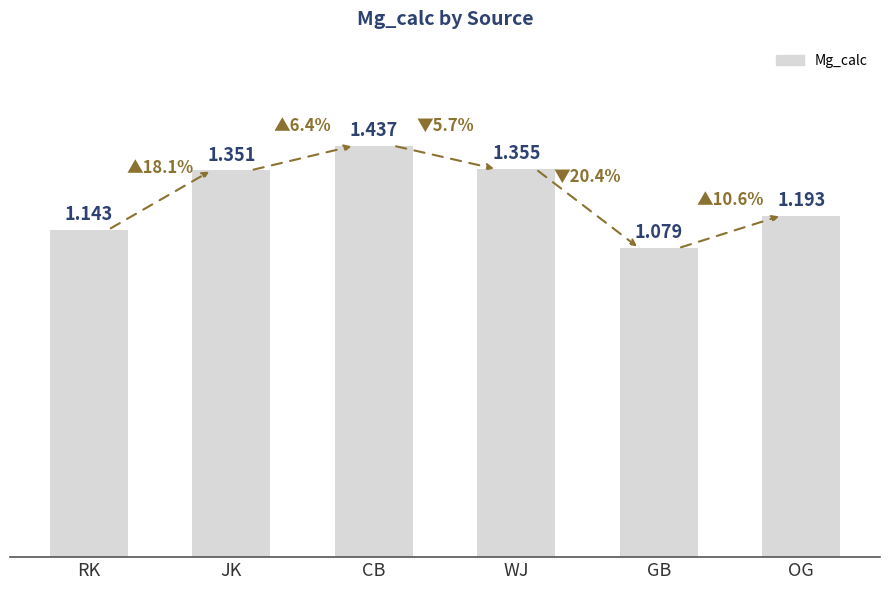

Rank the categories by value from highest to lowest.

CB, WJ, JK, OG, RK, GB